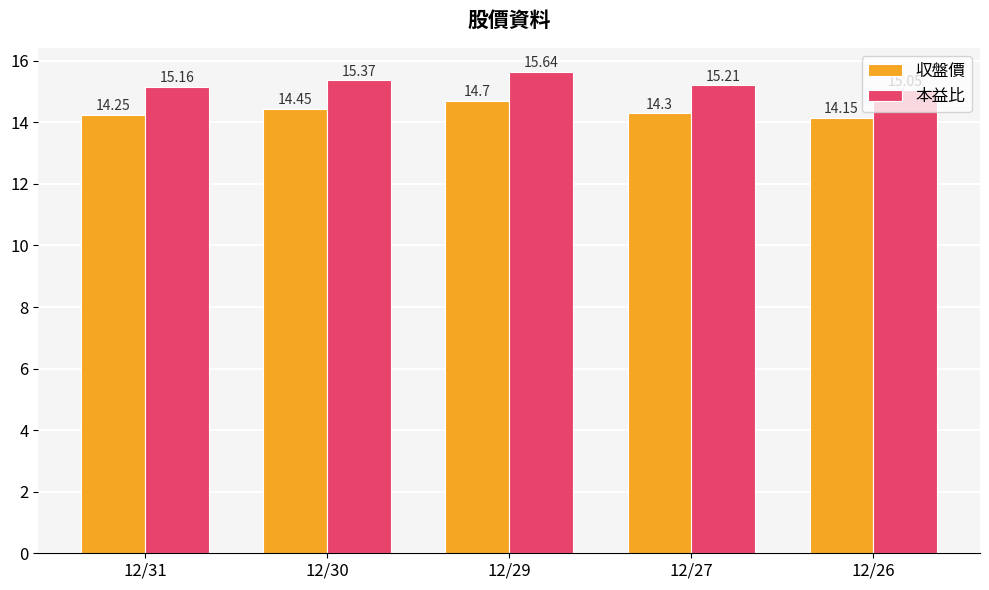

What is the sum of the 本益比 values at 12/31 and 12/27?

30.4